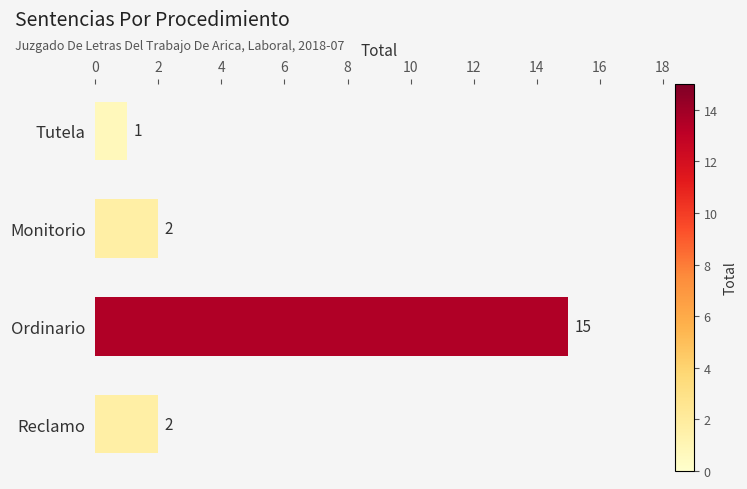

What position from the bottom is Monitorio?

3